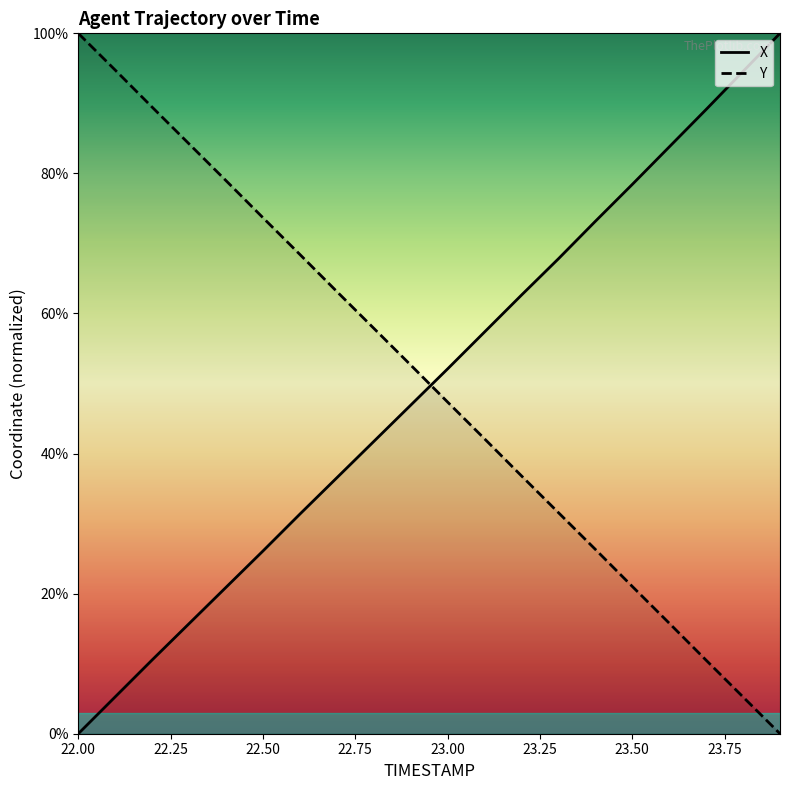

What is the difference between the highest and lowest values at 23.00?

4.7